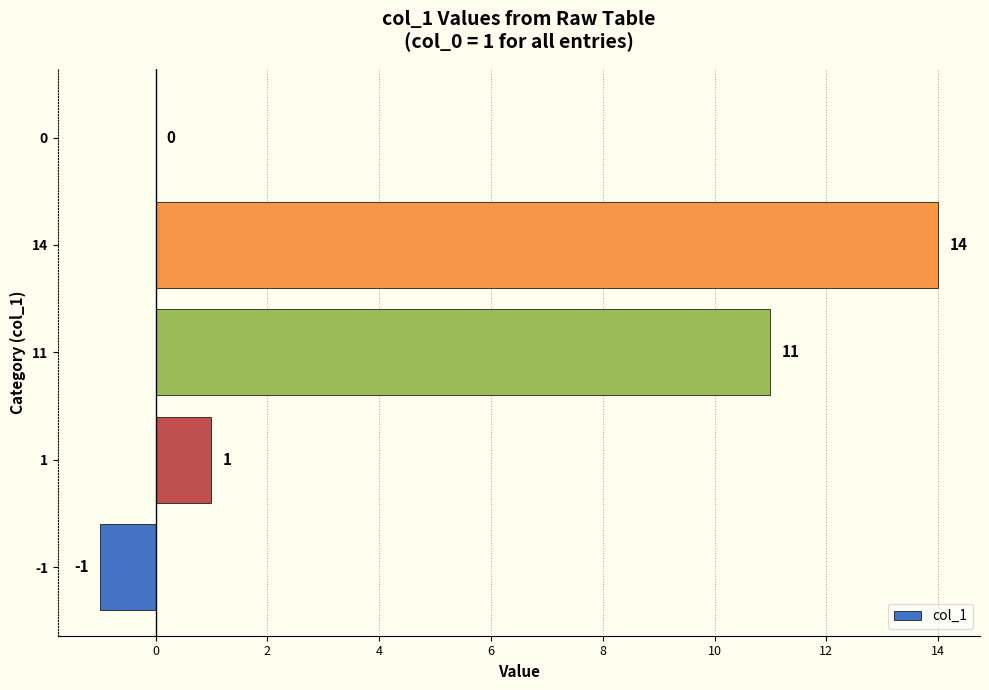

How many series are shown in this chart?

1